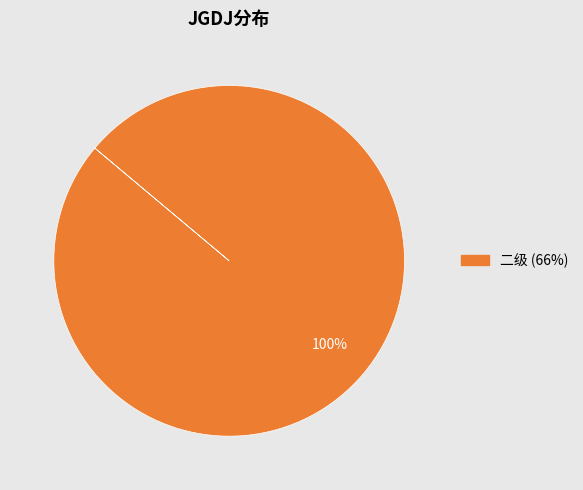

Is there a majority slice in this chart?

Yes